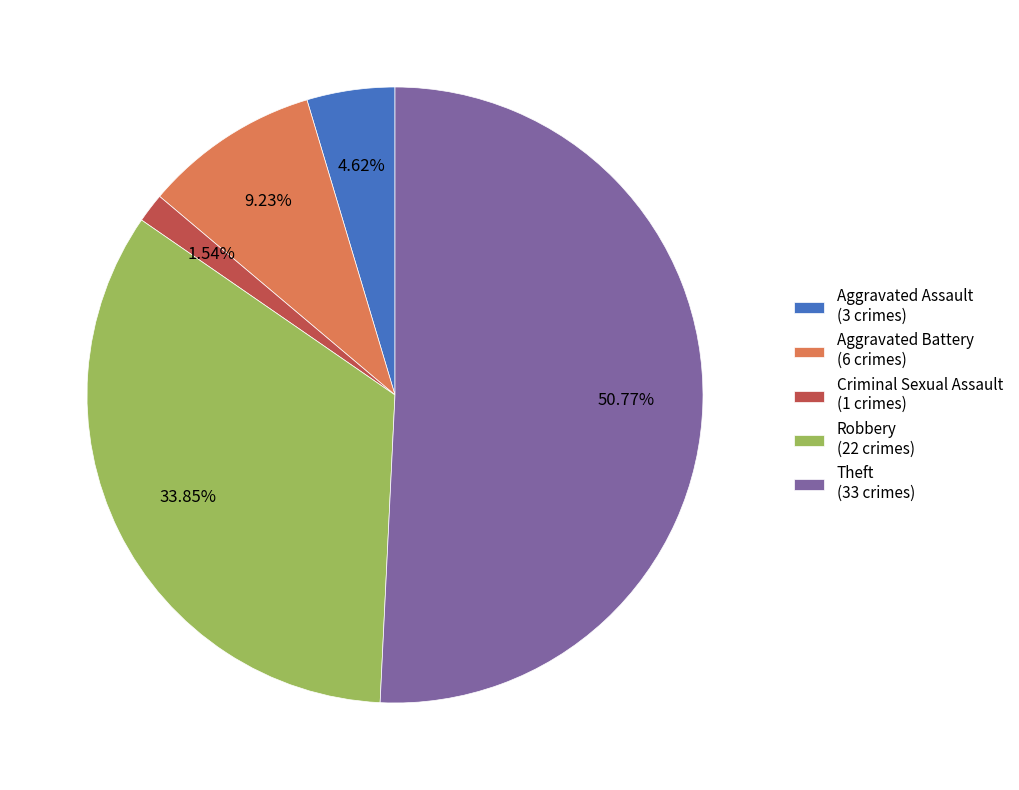

Count the number of slices in the pie.

5